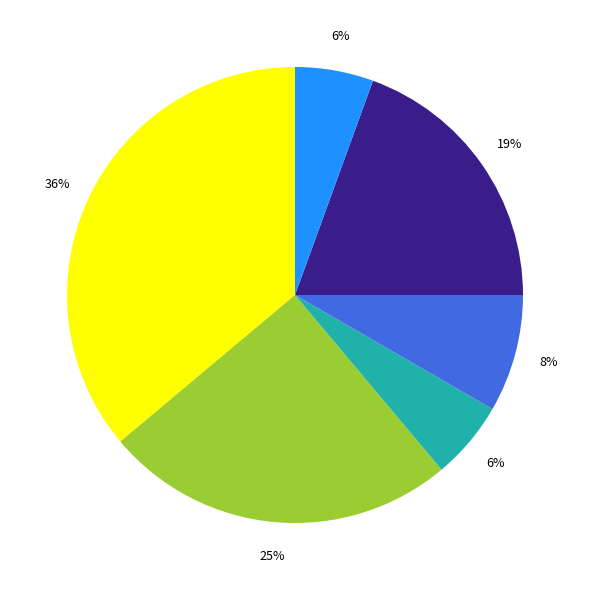

Is there a majority slice in this chart?

No